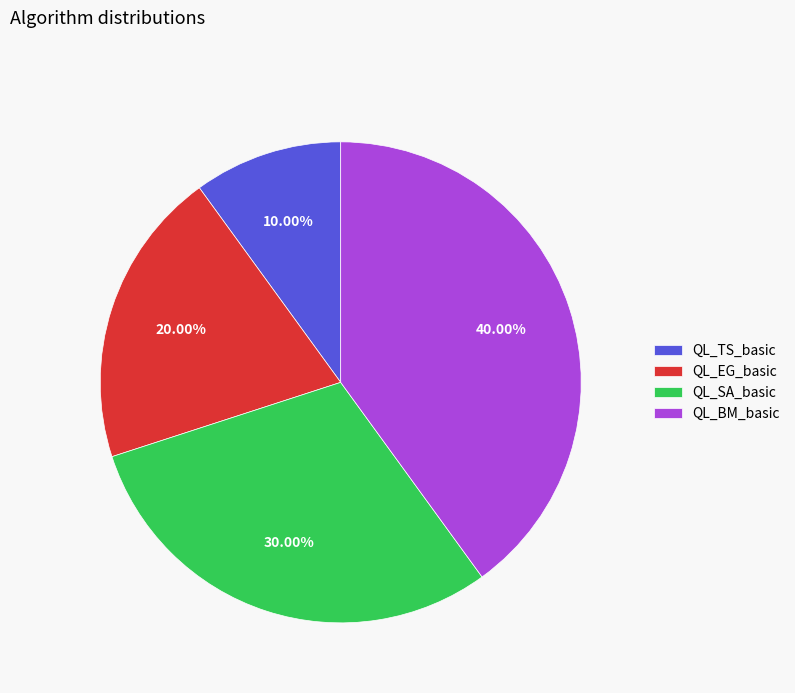

What is the smallest slice in the pie chart?

QL_TS_basic